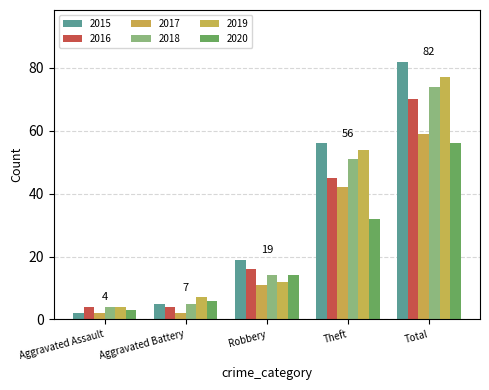

How many values in the 2016 series are below 16?

2